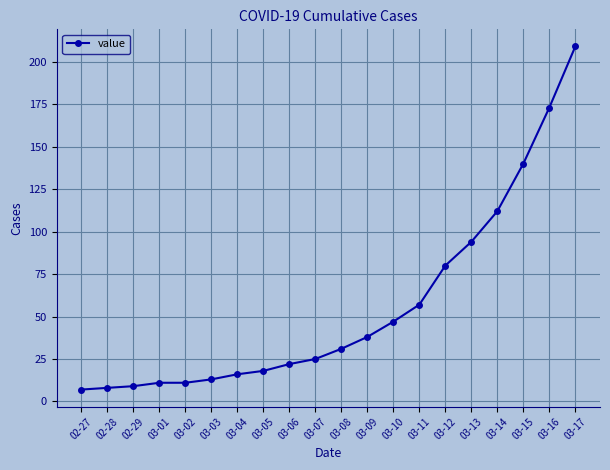

What is the minimum value shown in the chart?

7